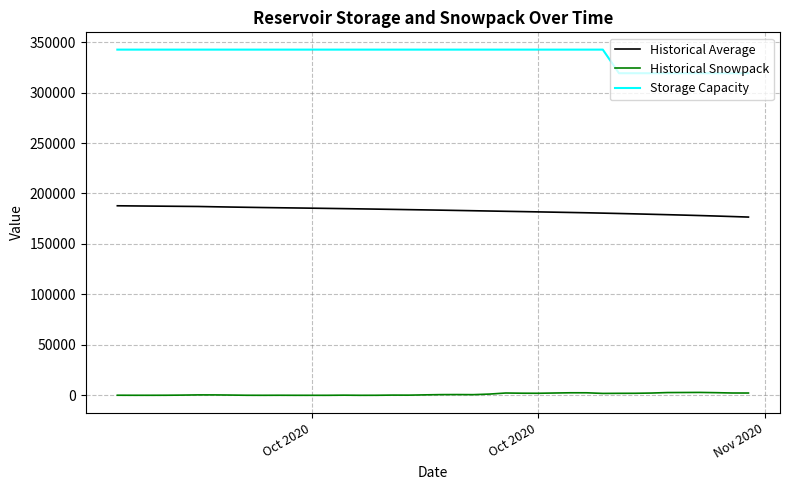

How many lines are shown in the chart?

3